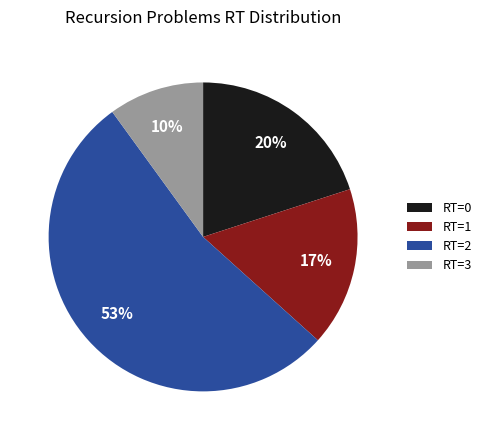

To the nearest percent, what is the difference between the largest and smallest slice percentages?

43%